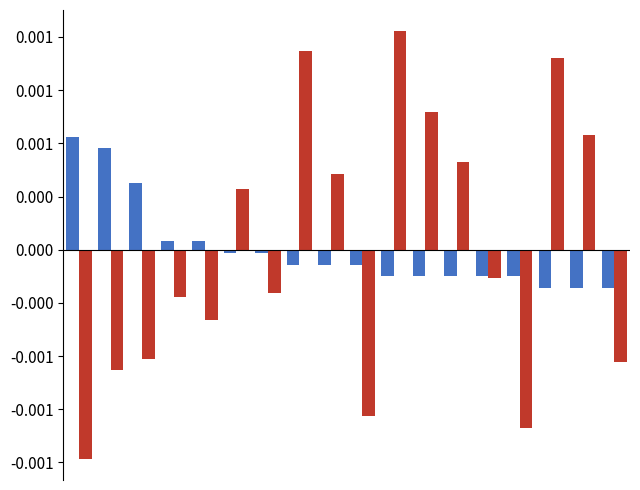

Are the bars horizontal?

No